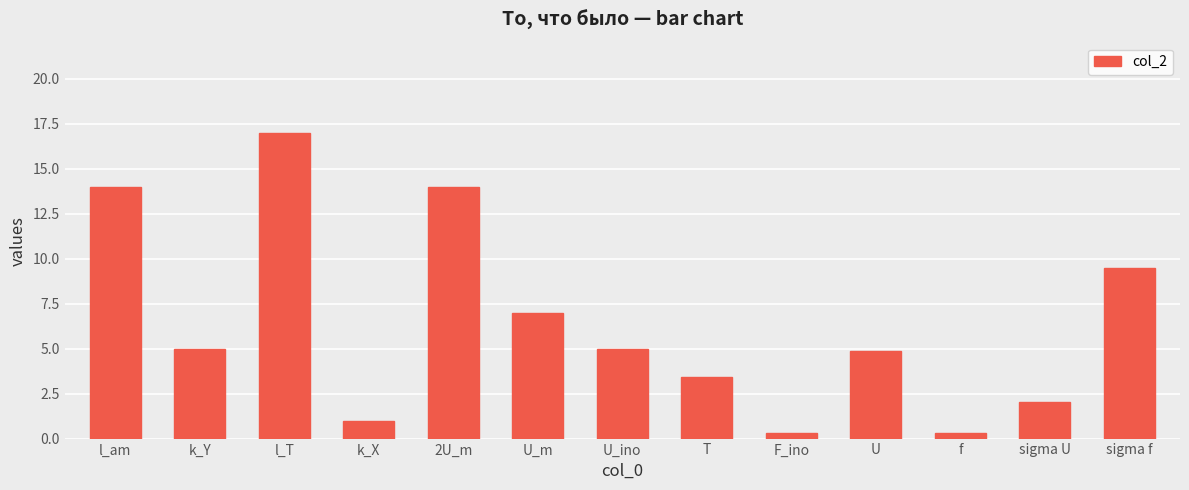

How many categories are shown in the chart?

13